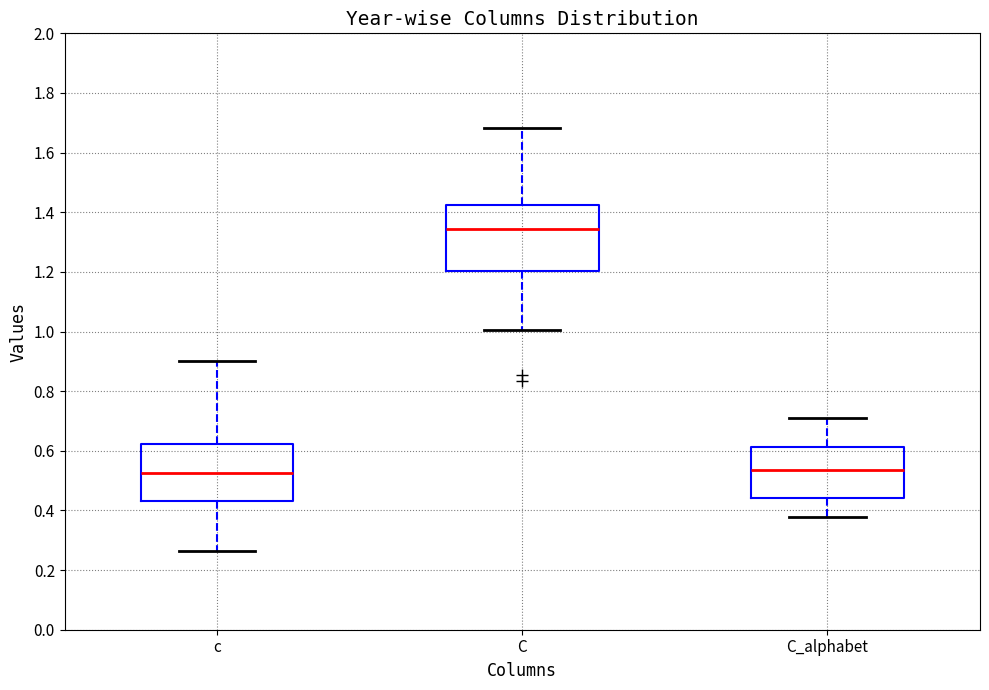

Reading left to right, read every box against the y-axis: the position of its median line, the range the box covers, and the ends of its whiskers. The values are not printed on the chart, so give them approximately, as read against the axis.

c: median 0.52, box 0.44 to 0.62, whiskers 0.26 to 0.90
C: median 1.34, box 1.20 to 1.42, whiskers 1.00 to 1.68
C_alphabet: median 0.54, box 0.44 to 0.62, whiskers 0.38 to 0.72